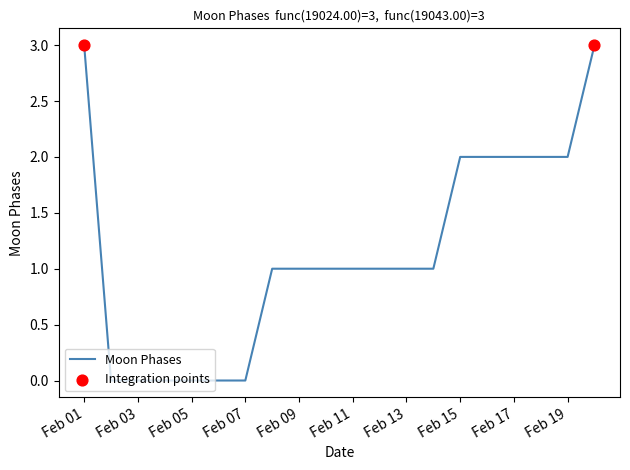

What is the difference between the maximum and minimum values?

3